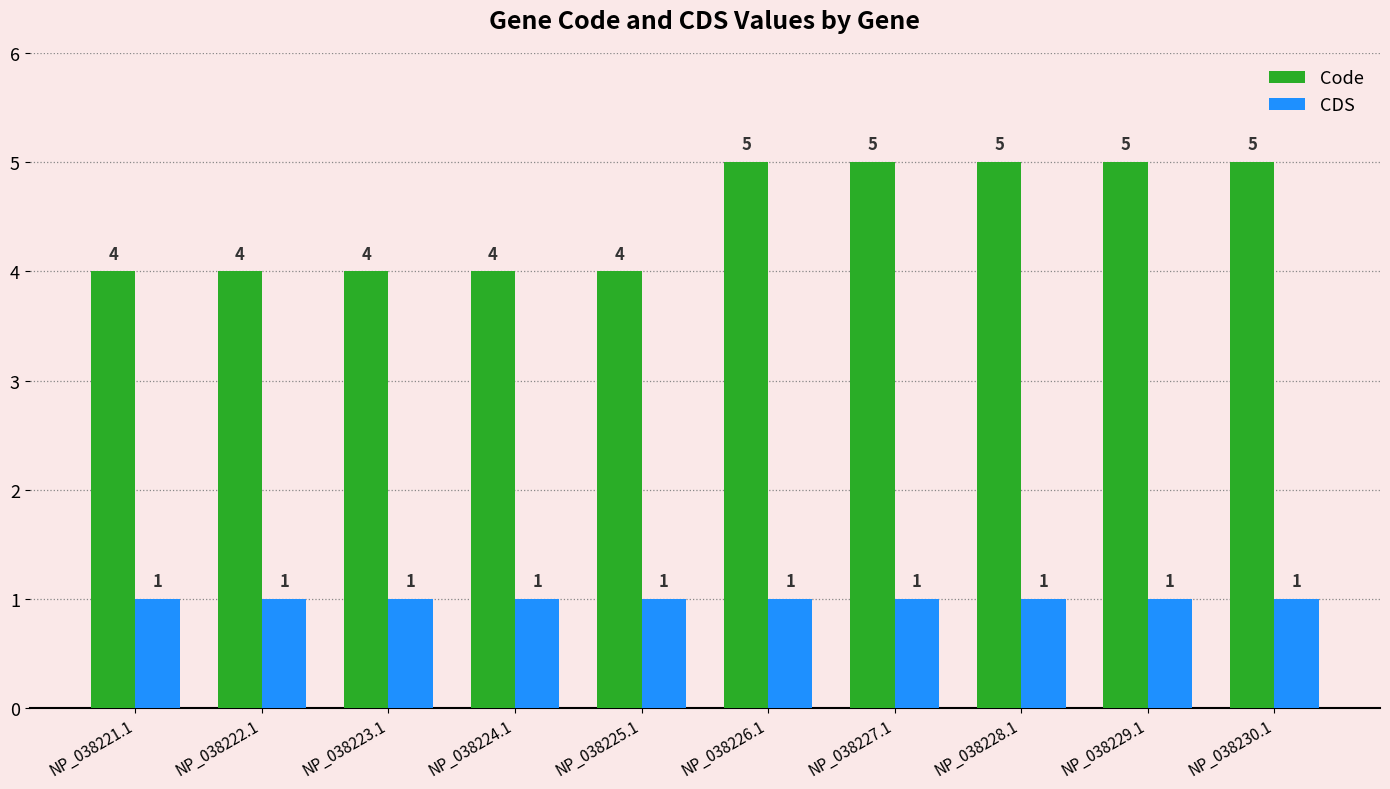

Reading left to right, transcribe all the data shown in this chart.

Code: 4	4	4	4	4	5	5	5	5	5
CDS: 1	1	1	1	1	1	1	1	1	1